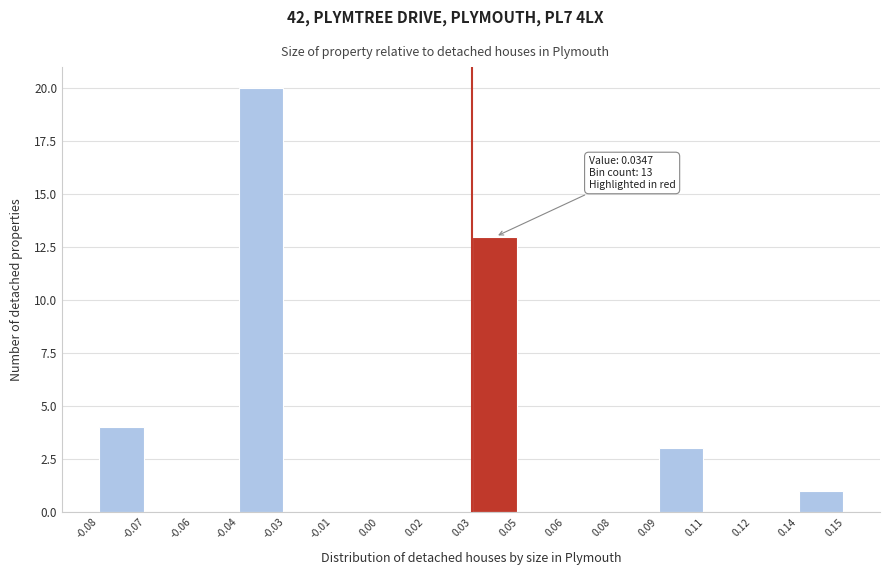

Reading right to left, extract all data points from this chart.

0.14=1	0.12=0	0.11=0	0.09=3	0.08=0	0.06=0	0.05=0	0.03=13	0.02=0	0.00=0	-0.01=0	-0.03=0	-0.04=20	-0.06=0	-0.07=0	-0.08=4